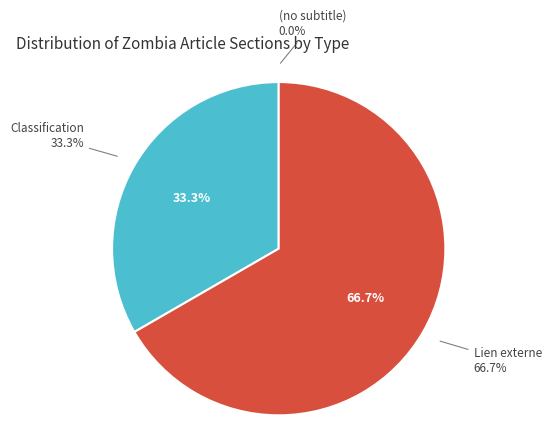

Count the number of slices in the pie.

3